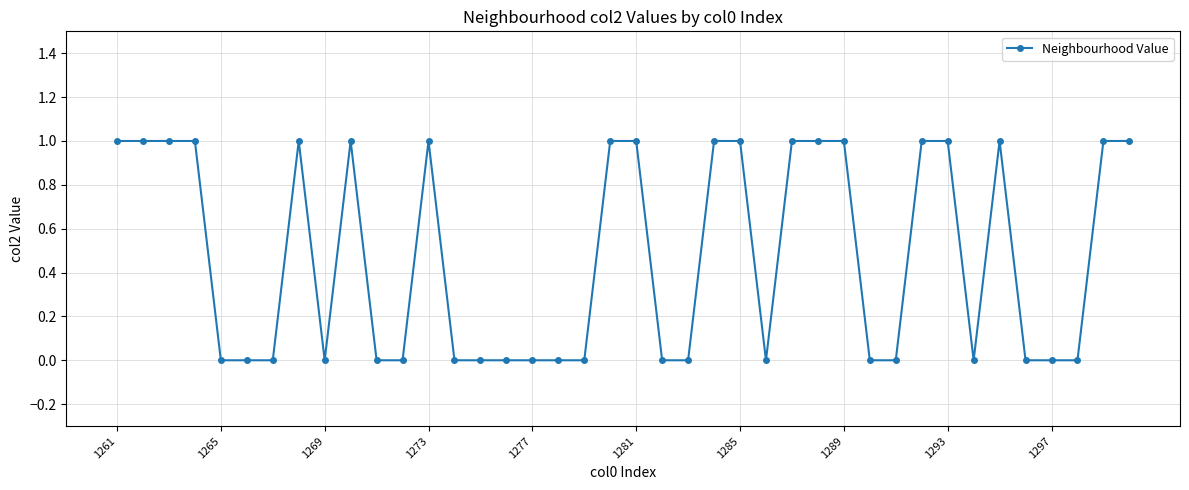

What is the sum of all values?

19